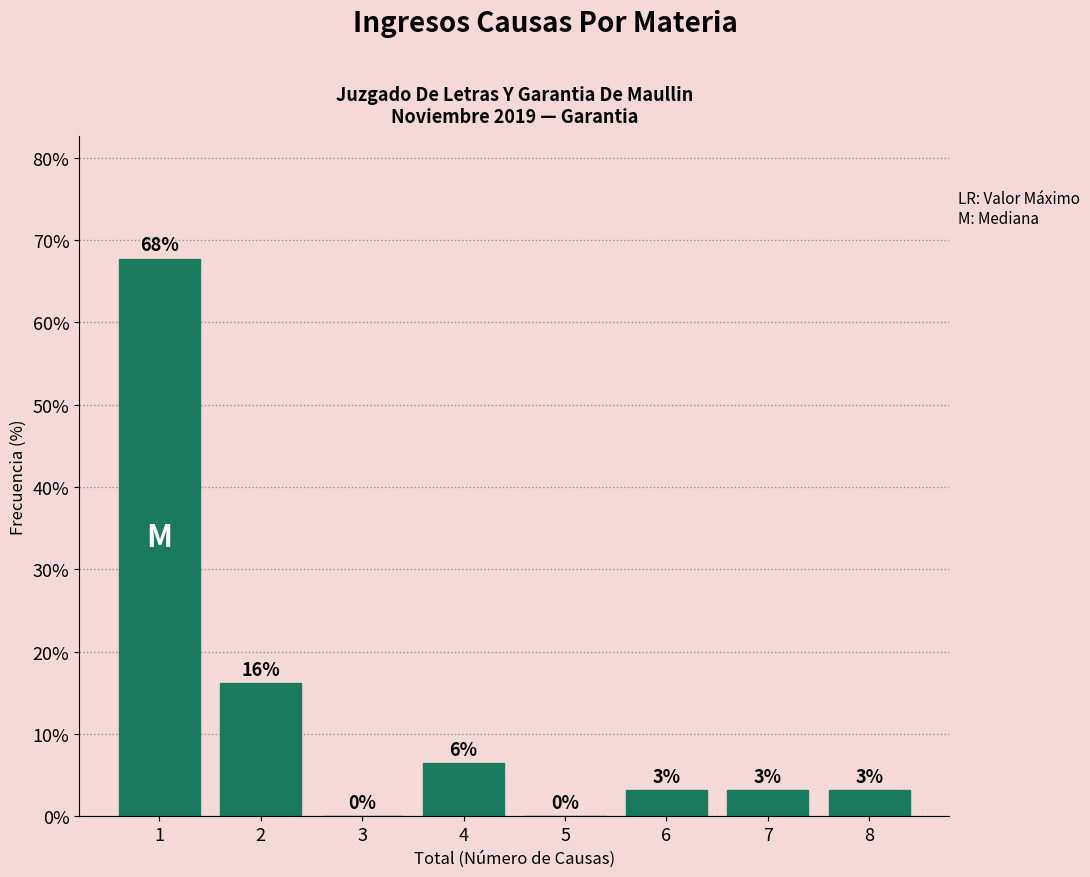

Are the bars horizontal?

No